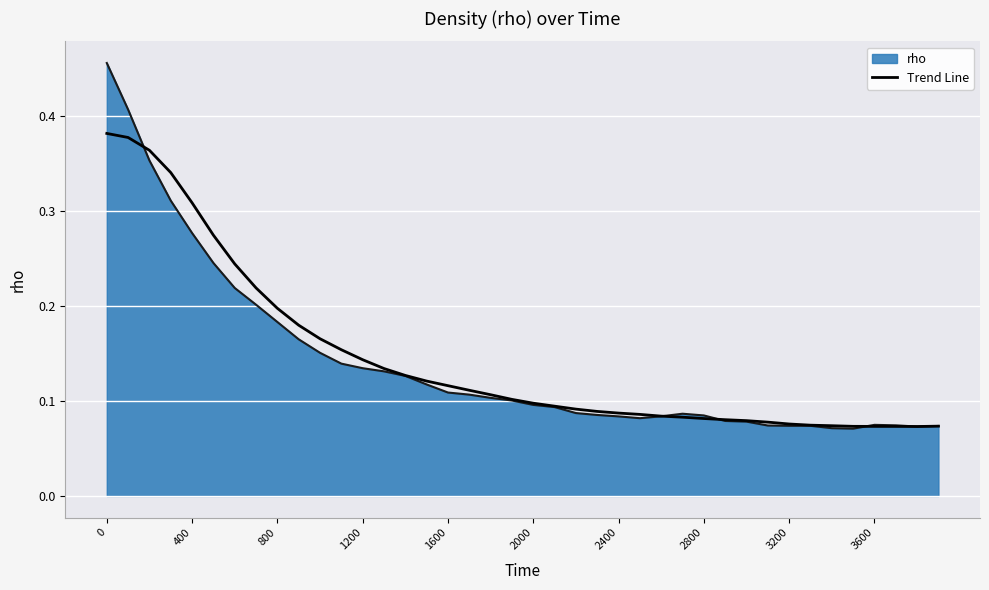

Rank the series by their maximum value, from highest to lowest.

rho, Trend Line